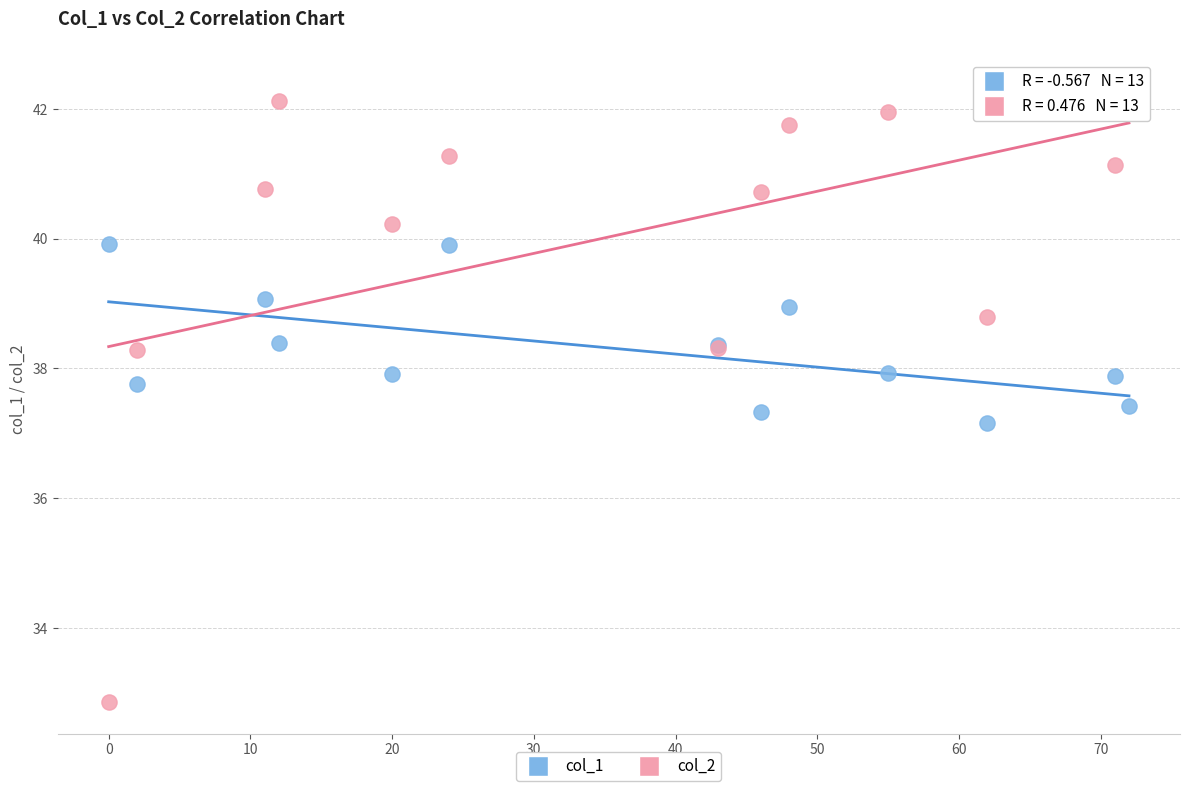

Which series contains the highest Y value?

col_2